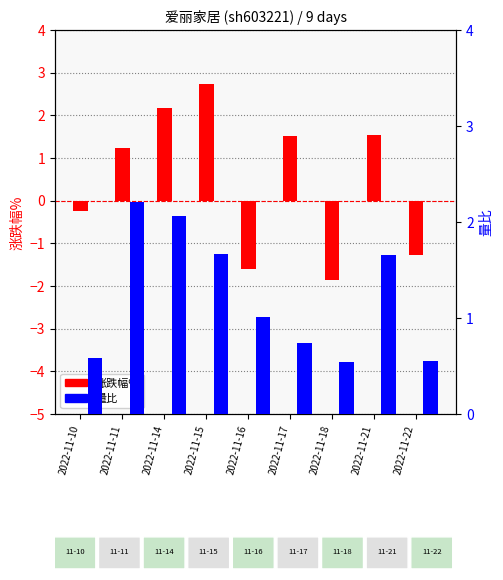

At which category does the chart reach its peak across all series?

2022-11-15